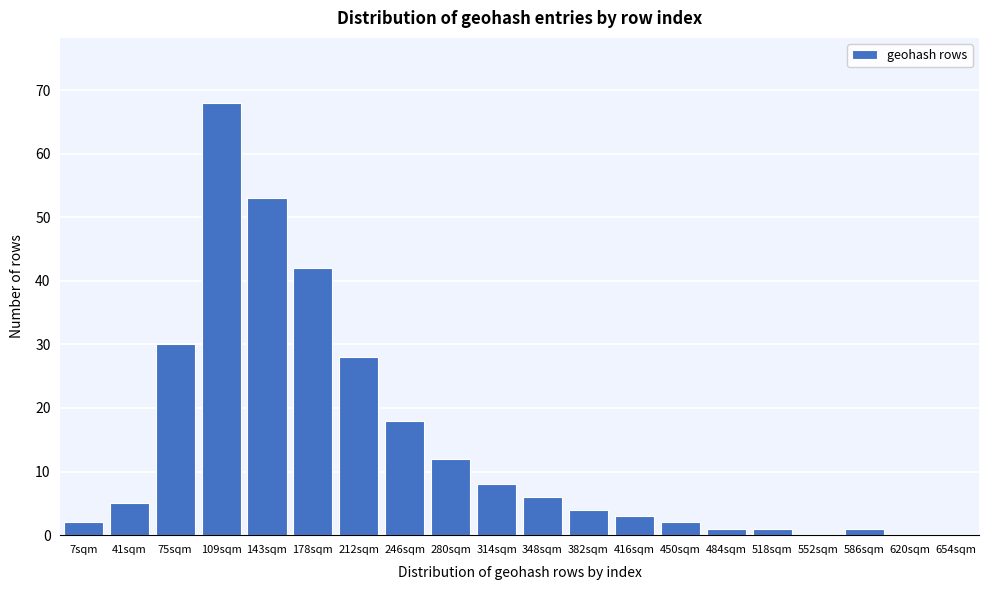

Reading left to right, transcribe all the data shown in this chart.

7sqm=2	41sqm=5	75sqm=30	109sqm=68	143sqm=53	178sqm=42	212sqm=28	246sqm=18	280sqm=12	314sqm=8	348sqm=6	382sqm=4	416sqm=3	450sqm=2	484sqm=1	518sqm=1	552sqm=0	586sqm=1	620sqm=0	654sqm=0